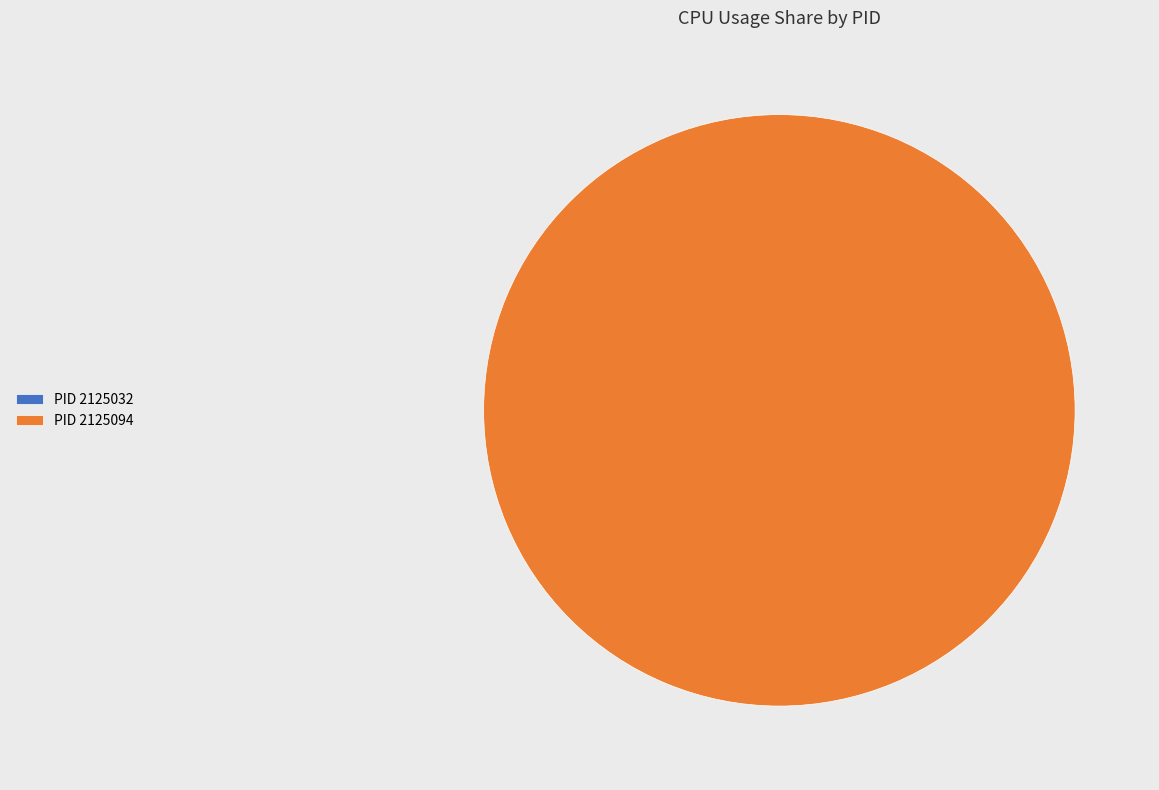

To the nearest percent, what is the average slice percentage?

50%